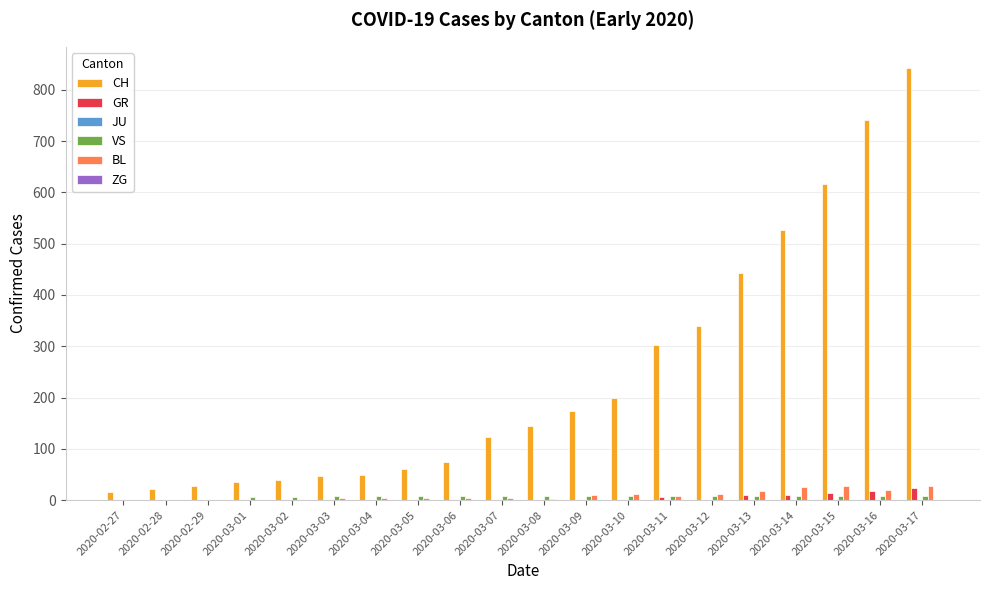

Which series changed the most between 2020-03-03 and 2020-03-15?

CH